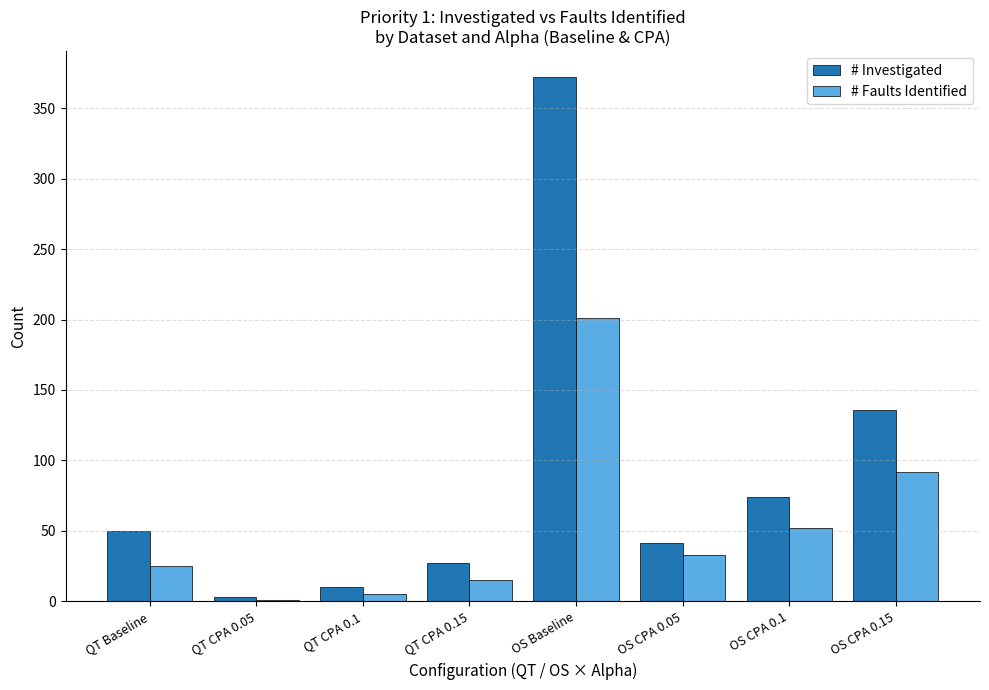

Between QT Baseline and QT CPA 0.15, which series saw the biggest shift?

# Investigated